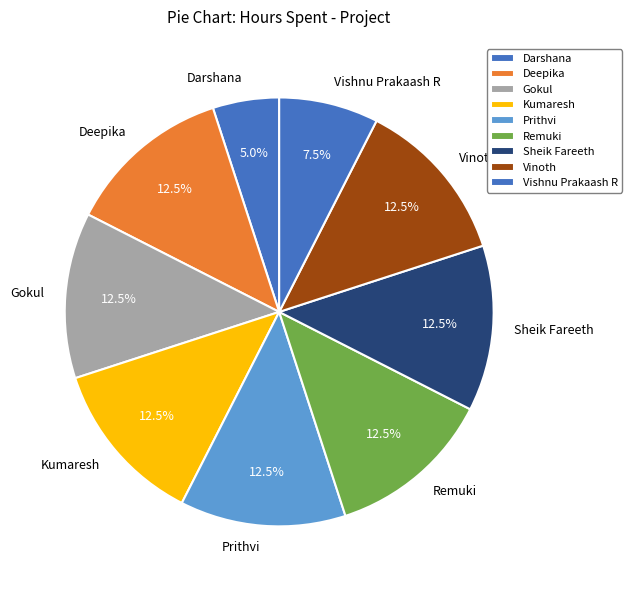

To the nearest percent, what is the average slice percentage?

11%